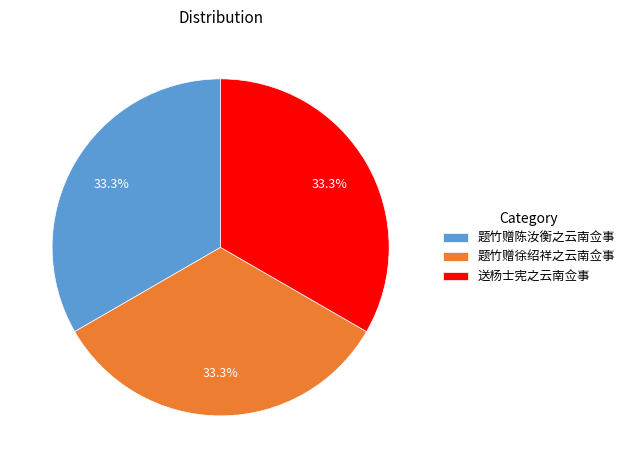

Does any single category account for the majority?

No